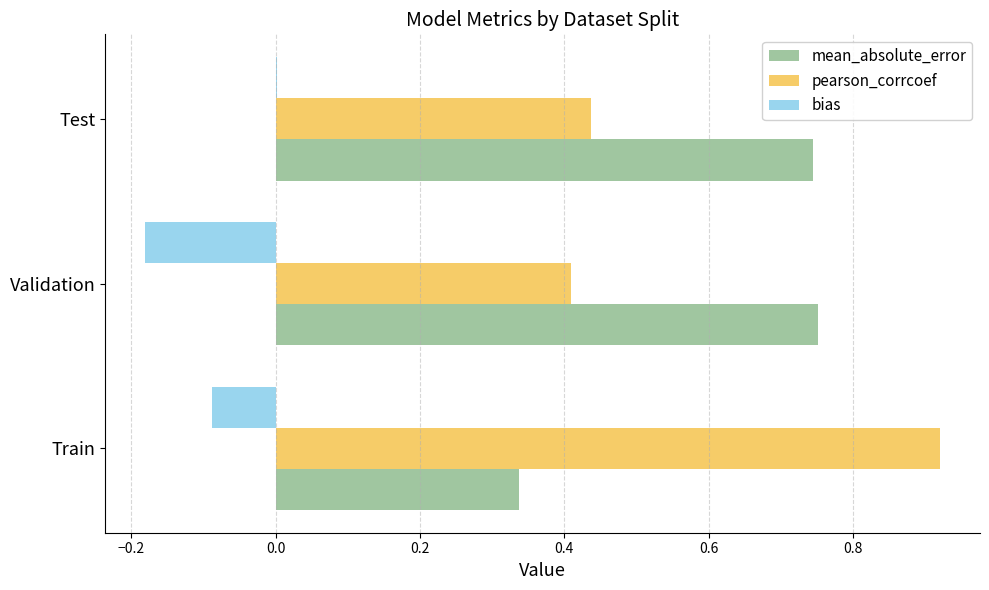

Which series changed the most between Train and Validation?

pearson_corrcoef